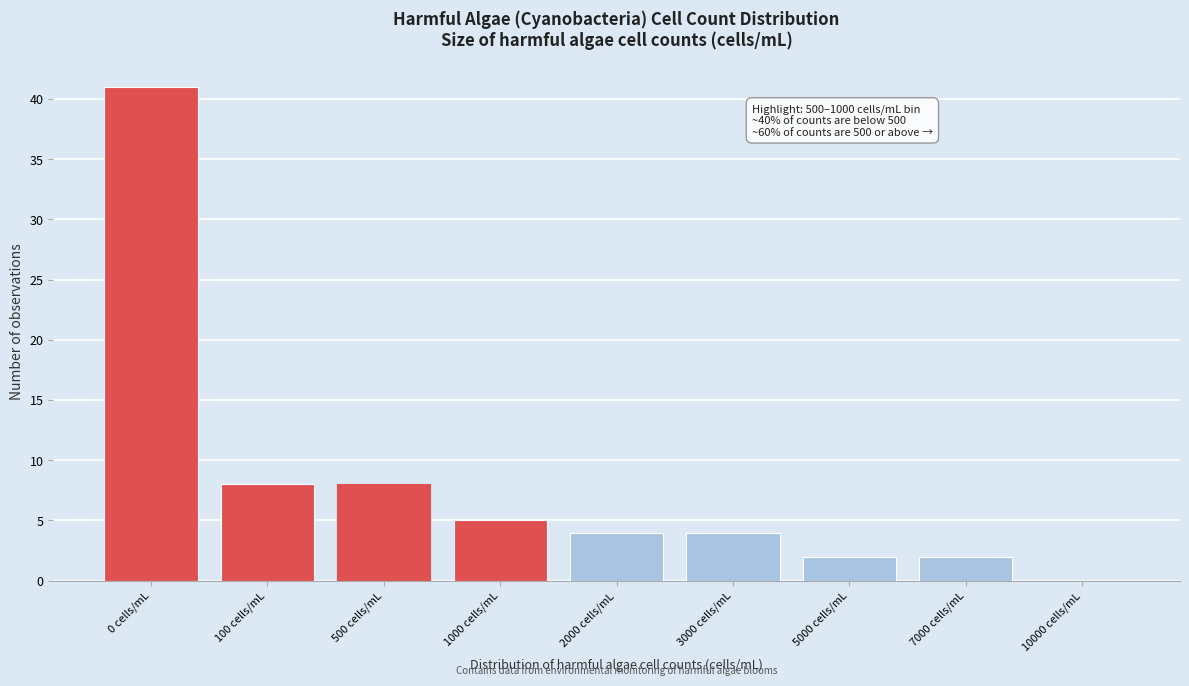

Reading left to right, what are all the values shown in this chart?

0 cells/mL=41	100 cells/mL=8	500 cells/mL=8	1000 cells/mL=5	2000 cells/mL=4	3000 cells/mL=4	5000 cells/mL=2	7000 cells/mL=2	10000 cells/mL=0